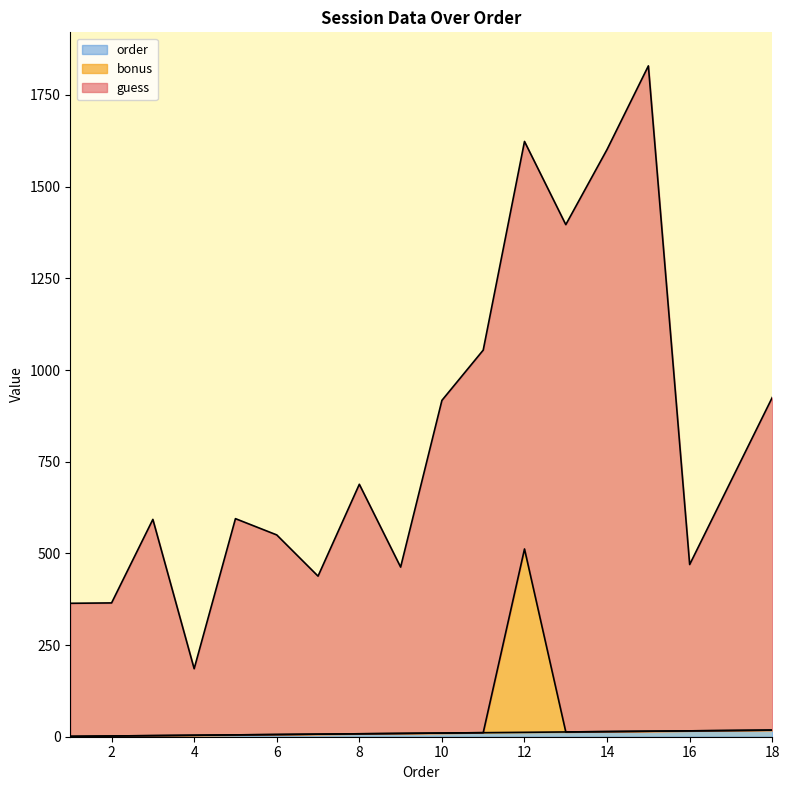

At which category does the chart reach its minimum across all series?

1